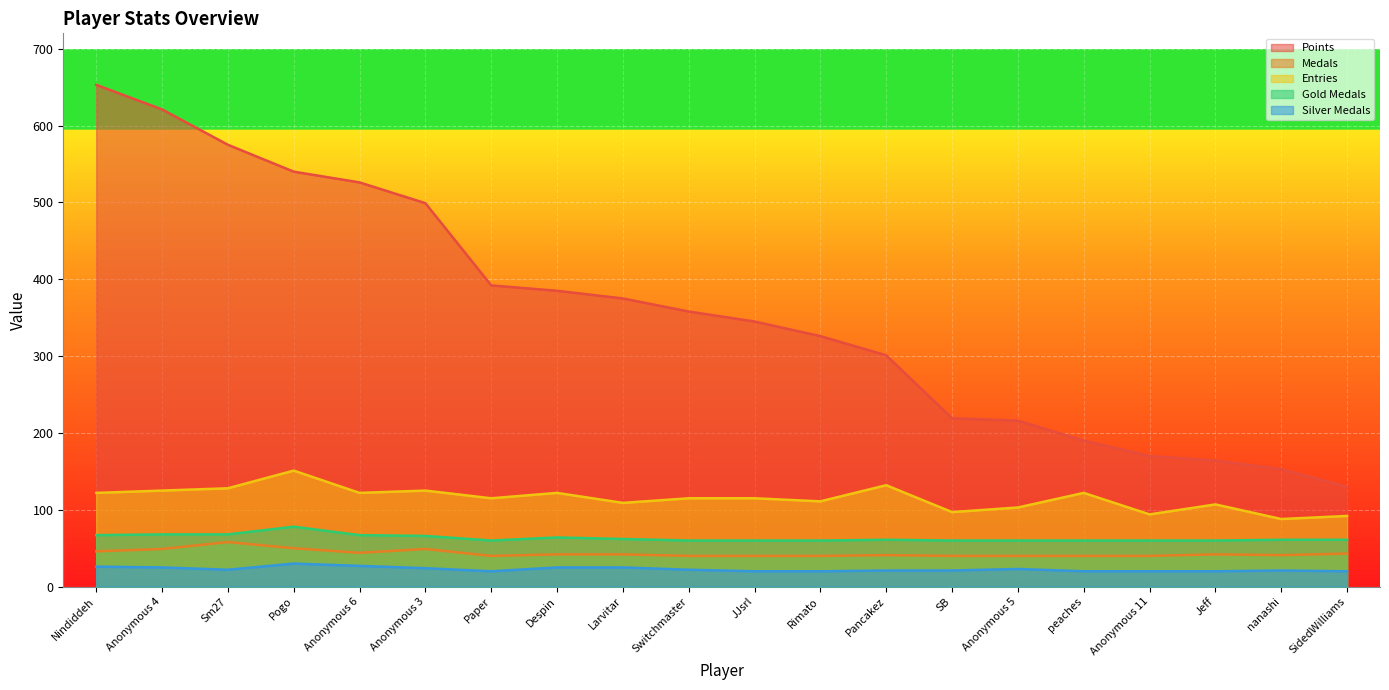

Reading left to right, transcribe all the data shown in this chart.

Points: 653	621	575	540	526	499	392	385	375	358	345	326	301	219	216	190	170	164	153	130
Medals: 46	49	58	50	44	49	40	42	42	40	40	40	41	40	40	40	40	42	41	43
Entries: 122	125	128	151	122	125	115	122	109	115	115	111	132	97	103	122	94	107	88	92
Gold Medals: 67	68	68	78	67	66	60	64	62	60	60	60	61	60	60	60	60	60	61	61
Silver Medals: 26	25	22	30	27	24	20	25	25	22	20	20	21	21	23	20	20	20	21	20